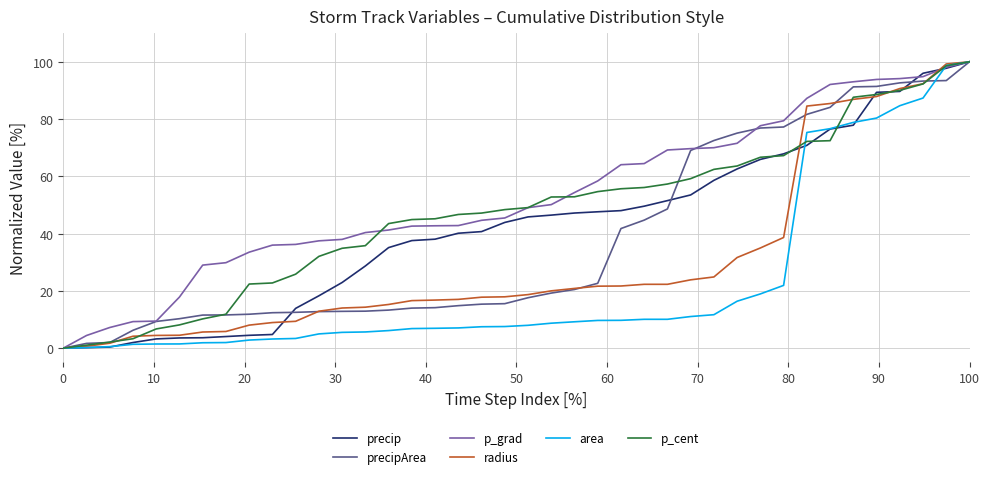

Does the chart display data point markers on the line(s)?

No